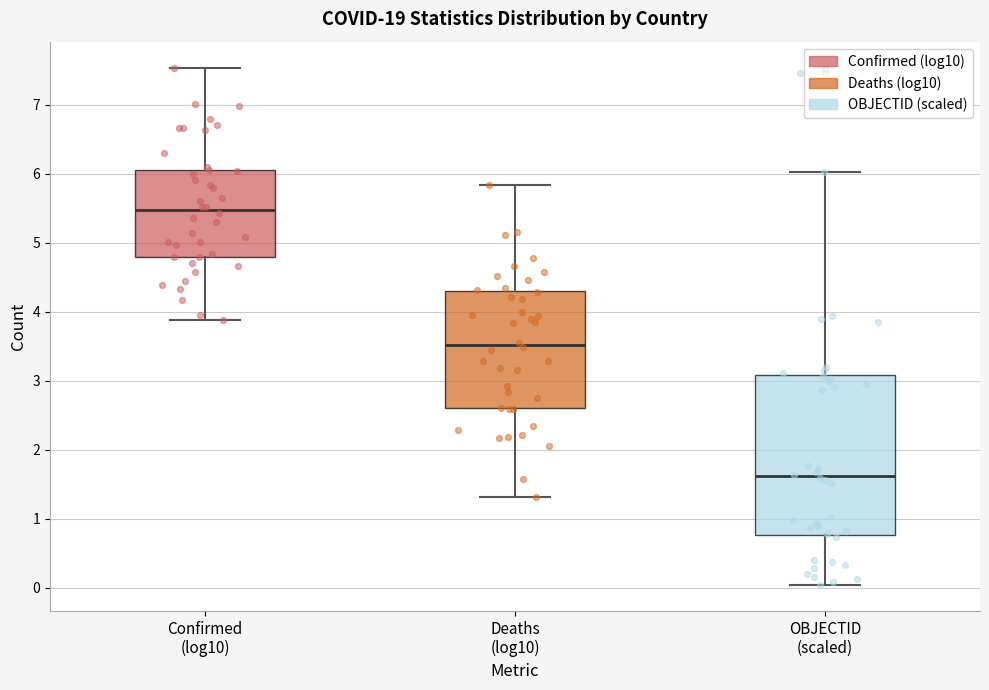

Reading left to right, transcribe this box plot: for each box, give where its median line is, the range the box spans, and where its two whiskers end, as read against the y-axis. The values are not printed on the chart, so give them approximately, as read against the axis.

Confirmed (log10): median 5.5, box 4.8 to 6.1, whiskers 3.9 to 7.5
Deaths (log10): median 3.5, box 2.6 to 4.3, whiskers 1.3 to 5.8
OBJECTID (scaled): median 1.6, box 0.8 to 3.1, whiskers 0.0 to 6.0